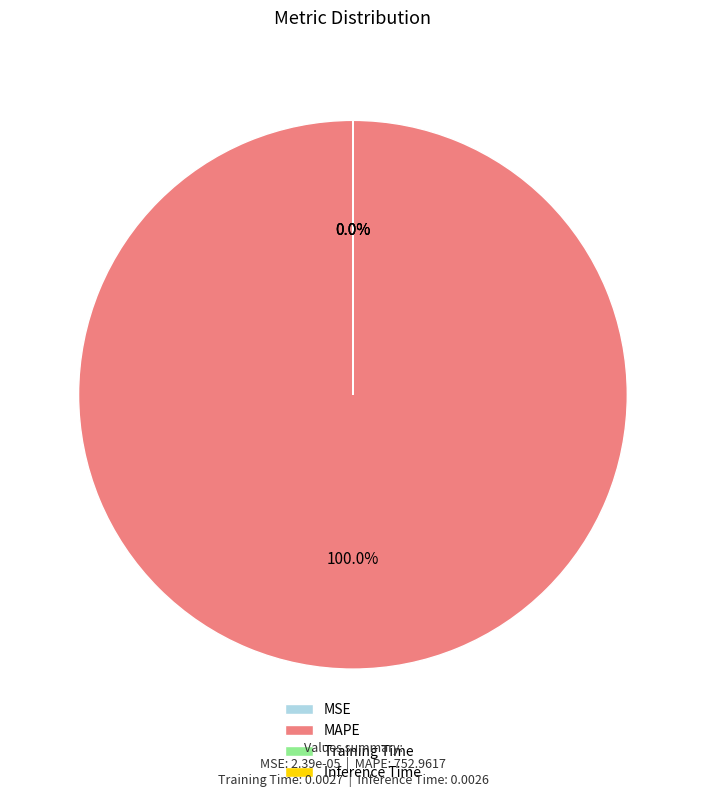

Count the number of slices in the pie.

4